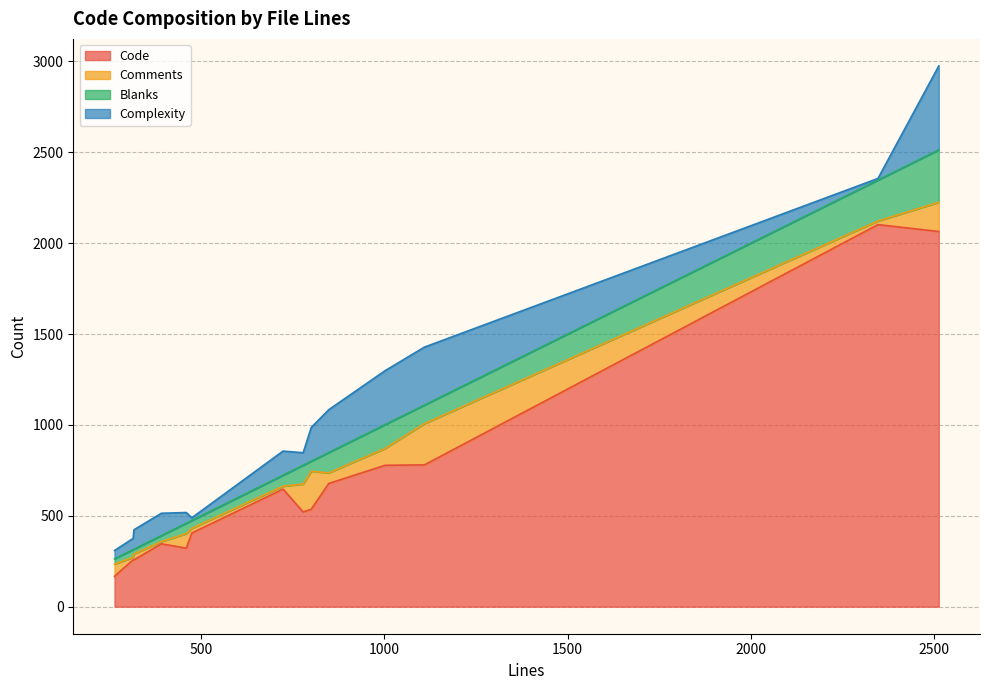

What is the minimum value for Code?

167